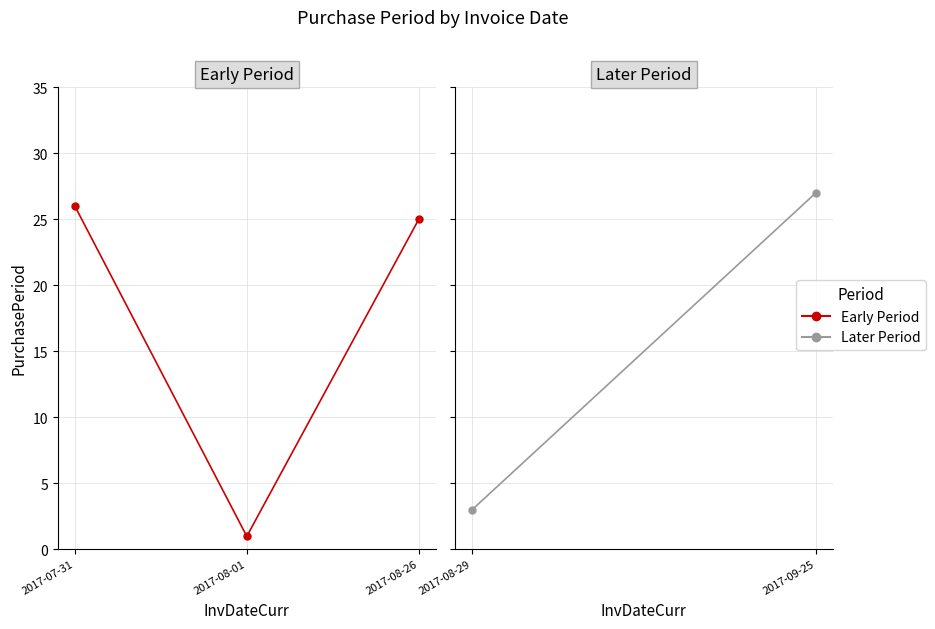

What is the sum of the values at 2017-08-01 and 2017-07-31?

27